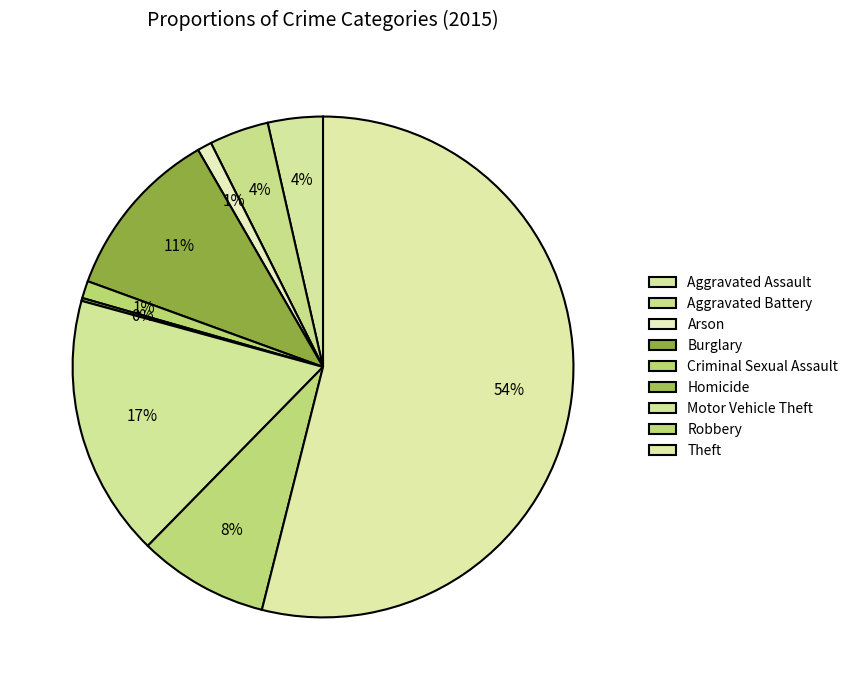

To the nearest percent, what is the combined percentage of Arson and Aggravated Battery?

5%